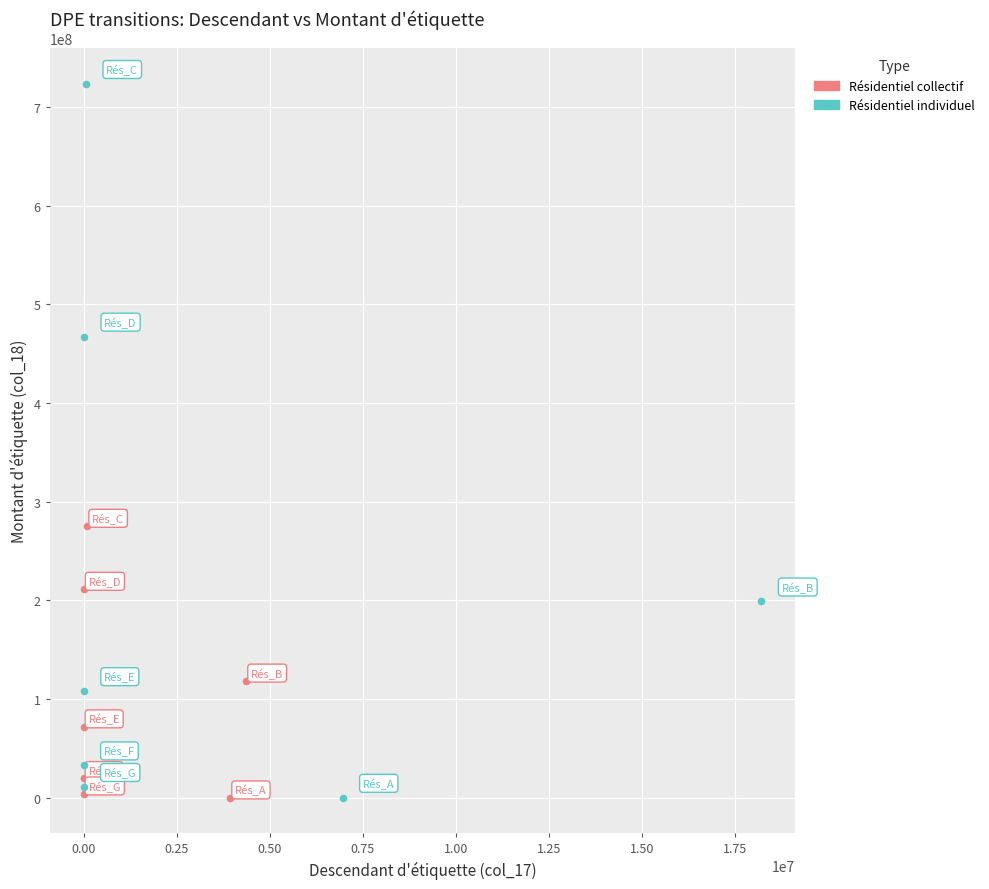

What are all the series names shown in the legend?

Résidentiel collectif, Résidentiel individuel